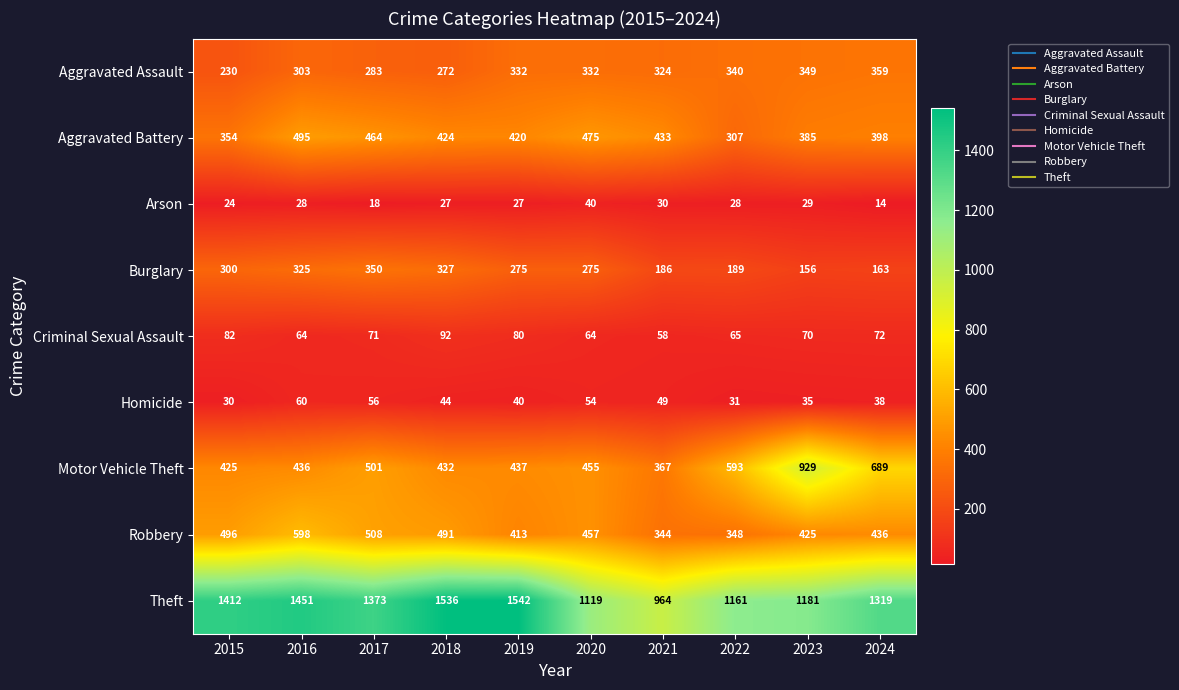

Rank the series by their maximum value, from highest to lowest.

Theft, Motor Vehicle Theft, Robbery, Aggravated Battery, Aggravated Assault, Burglary, Criminal Sexual Assault, Homicide, Arson